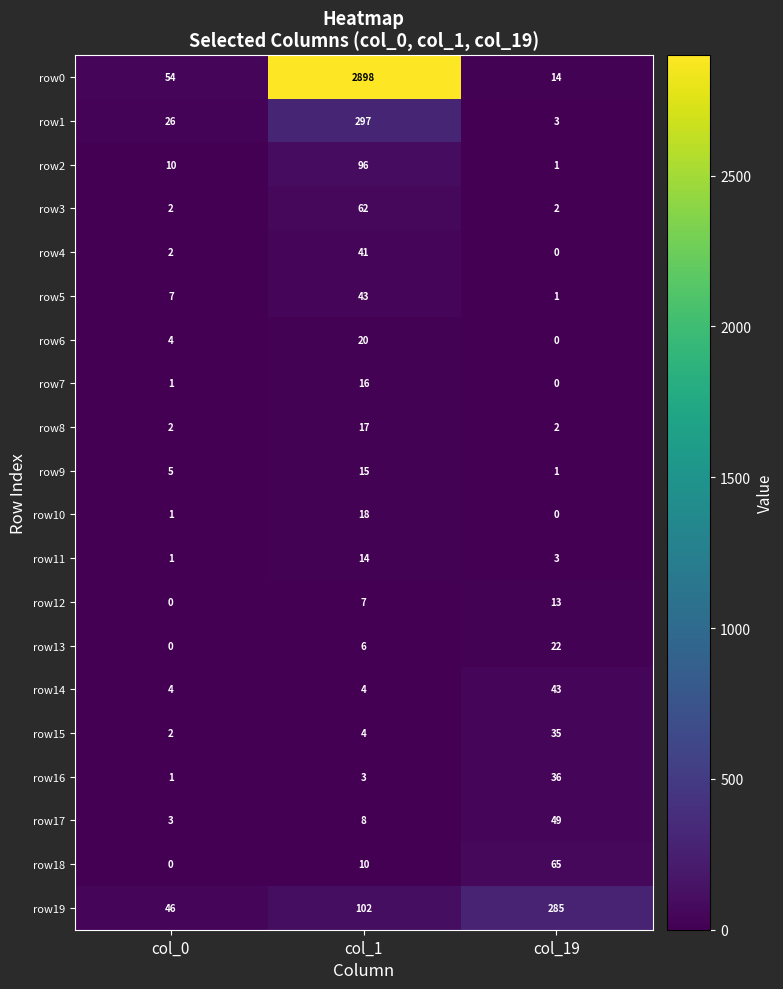

Is it true that row13 equals 12 at col_19?

False